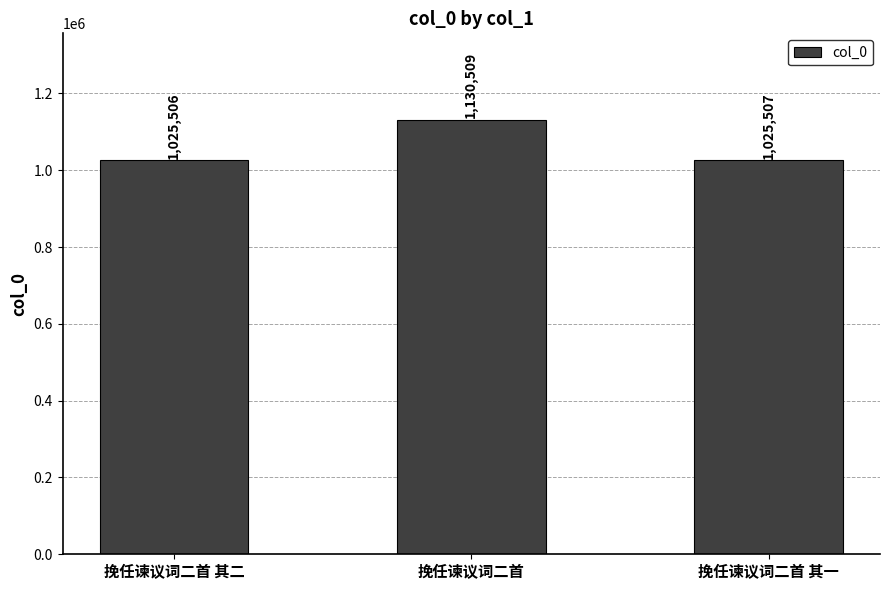

Is it true that the value at 挽任谏议词二首 is 1757267?

False